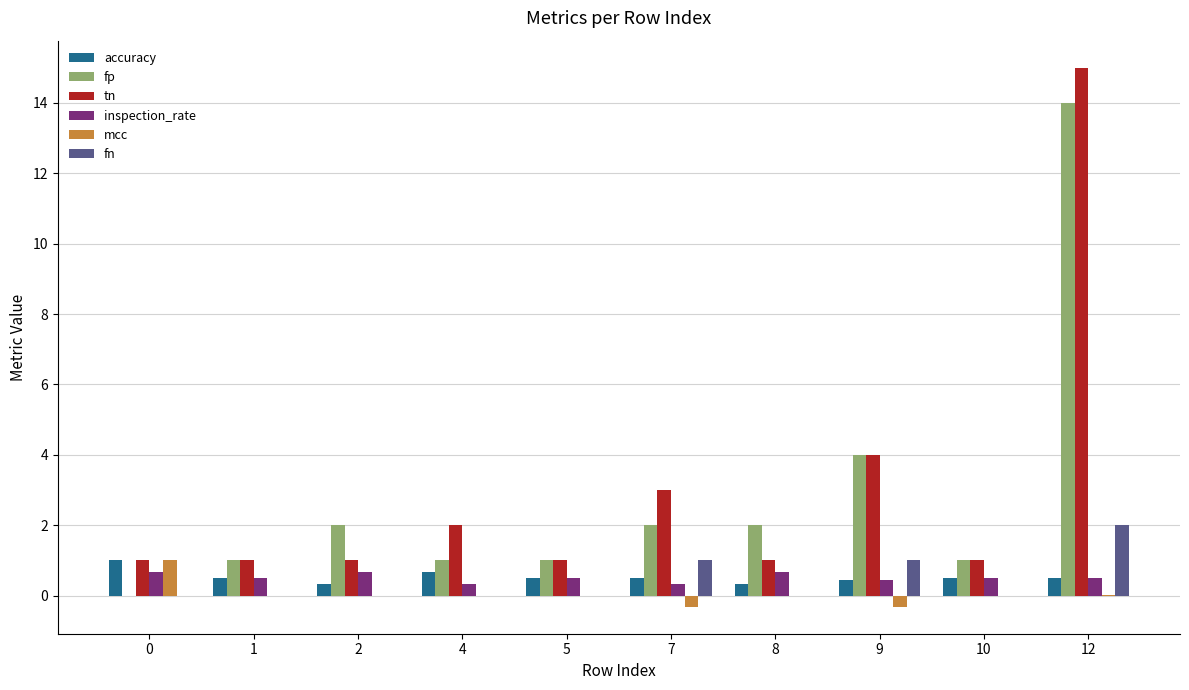

At which label does fp reach its peak?

12